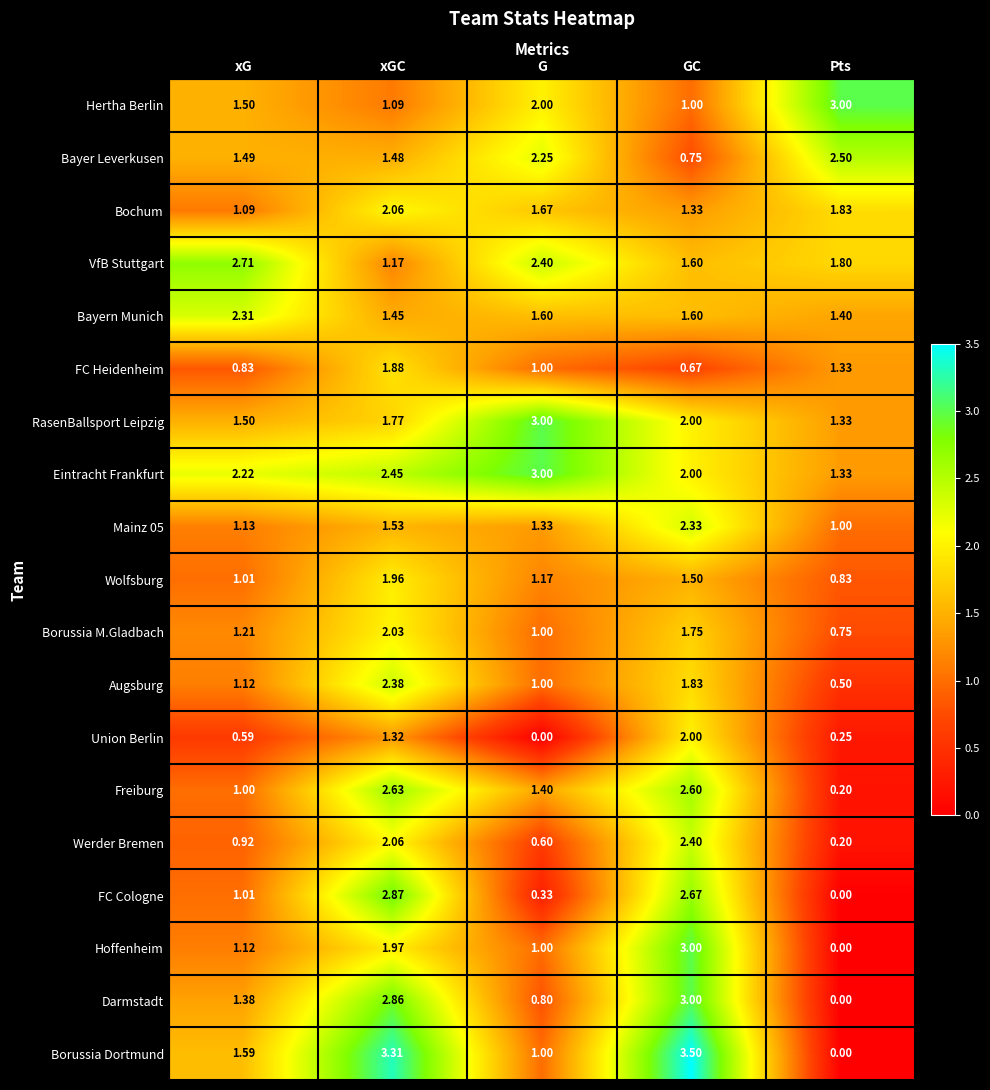

List the labels in order of Hertha Berlin value, largest first.

Pts, G, xG, xGC, GC